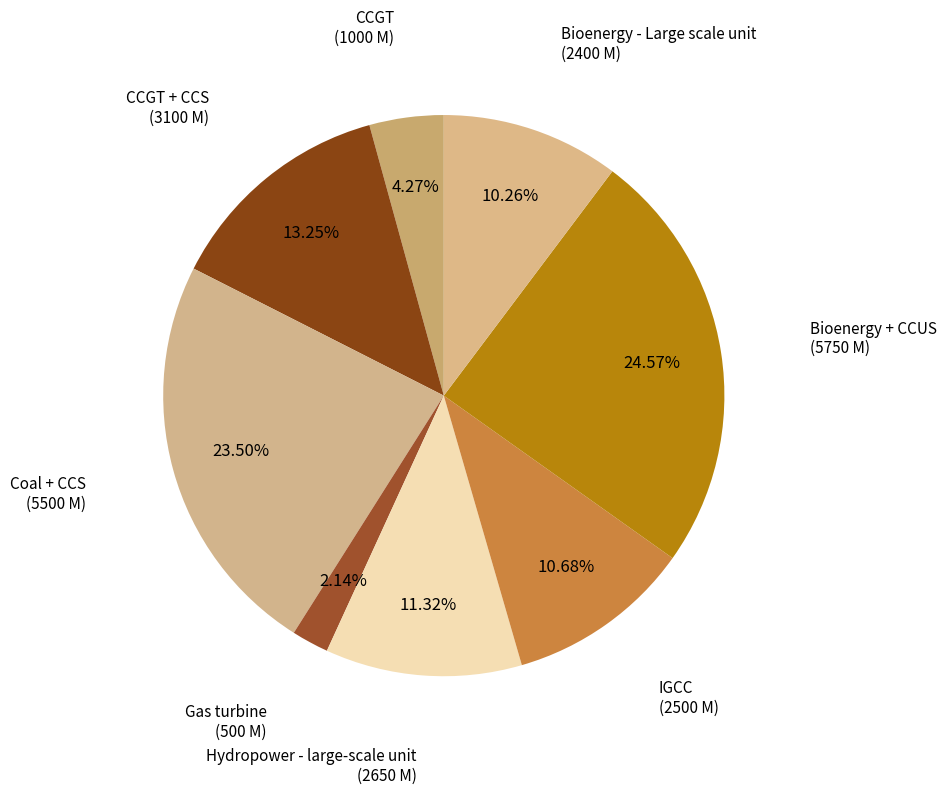

Is there any slice that represents more than half of the pie?

No